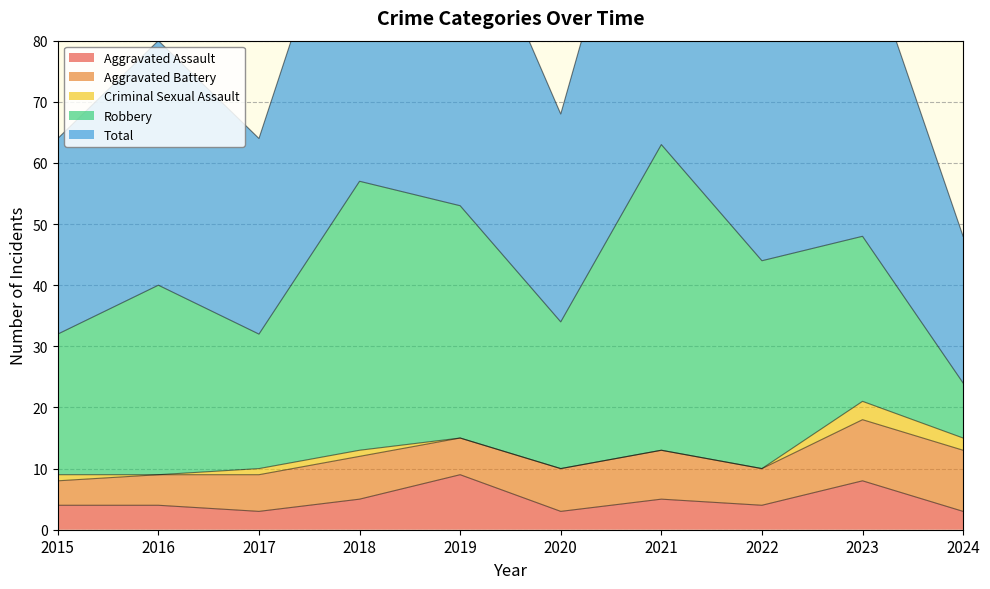

The Robbery series shows 77 at 2018. True or false?

False